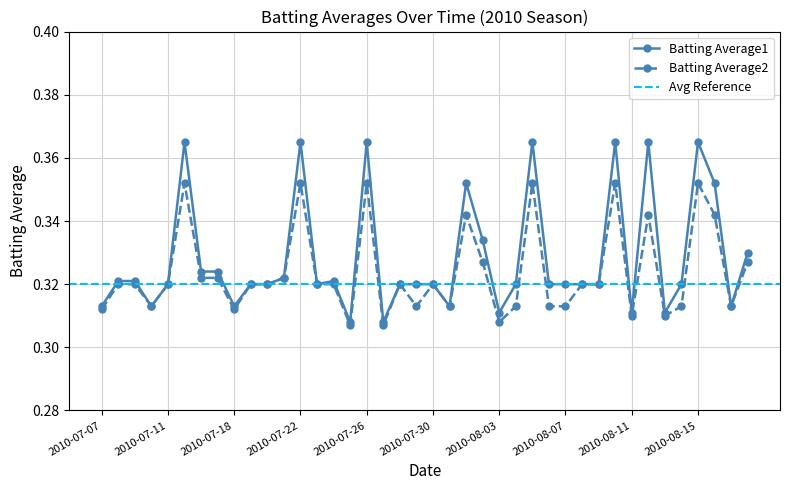

Reading left to right, extract all data points from this chart.

Batting Average1: 2010-07-07=0.3	2010-07-08=0.3	2010-07-09=0.3	2010-07-10=0.3	2010-07-11=0.3	2010-07-15=0.4	2010-07-16=0.3	2010-07-17=0.3	2010-07-18=0.3	2010-07-19=0.3	2010-07-20=0.3	2010-07-21=0.3	2010-07-22=0.4	2010-07-23=0.3	2010-07-24=0.3	2010-07-25=0.3	2010-07-26=0.4	2010-07-27=0.3	2010-07-28=0.3	2010-07-29=0.3	2010-07-30=0.3	2010-07-31=0.3	2010-08-01=0.4	2010-08-02=0.3	2010-08-03=0.3	2010-08-04=0.3	2010-08-05=0.4	2010-08-06=0.3	2010-08-07=0.3	2010-08-08=0.3	2010-08-09=0.3	2010-08-10=0.4	2010-08-11=0.3	2010-08-12=0.4	2010-08-13=0.3	2010-08-14=0.3	2010-08-15=0.4	2010-08-16=0.4	2010-08-17=0.3	2010-08-18=0.3
Batting Average2: 2010-07-07=0.3	2010-07-08=0.3	2010-07-09=0.3	2010-07-10=0.3	2010-07-11=0.3	2010-07-15=0.4	2010-07-16=0.3	2010-07-17=0.3	2010-07-18=0.3	2010-07-19=0.3	2010-07-20=0.3	2010-07-21=0.3	2010-07-22=0.4	2010-07-23=0.3	2010-07-24=0.3	2010-07-25=0.3	2010-07-26=0.4	2010-07-27=0.3	2010-07-28=0.3	2010-07-29=0.3	2010-07-30=0.3	2010-07-31=0.3	2010-08-01=0.3	2010-08-02=0.3	2010-08-03=0.3	2010-08-04=0.3	2010-08-05=0.4	2010-08-06=0.3	2010-08-07=0.3	2010-08-08=0.3	2010-08-09=0.3	2010-08-10=0.4	2010-08-11=0.3	2010-08-12=0.3	2010-08-13=0.3	2010-08-14=0.3	2010-08-15=0.4	2010-08-16=0.3	2010-08-17=0.3	2010-08-18=0.3